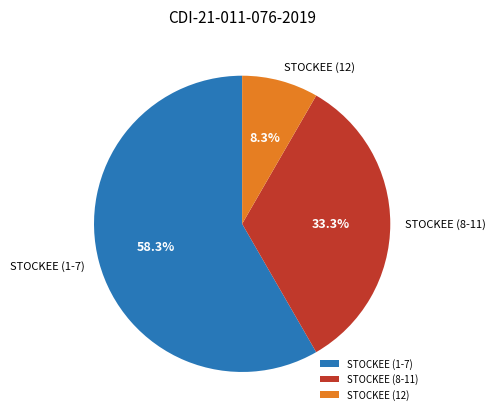

Does any single category account for the majority?

Yes